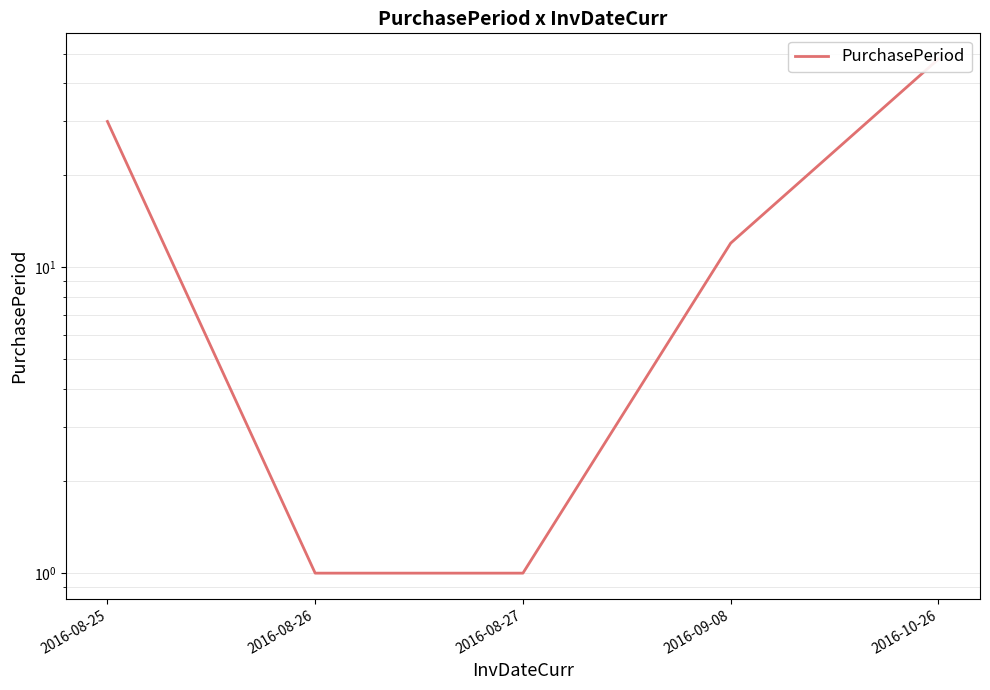

What is the sum of the values at 2016-08-27 and 2016-10-26?

49